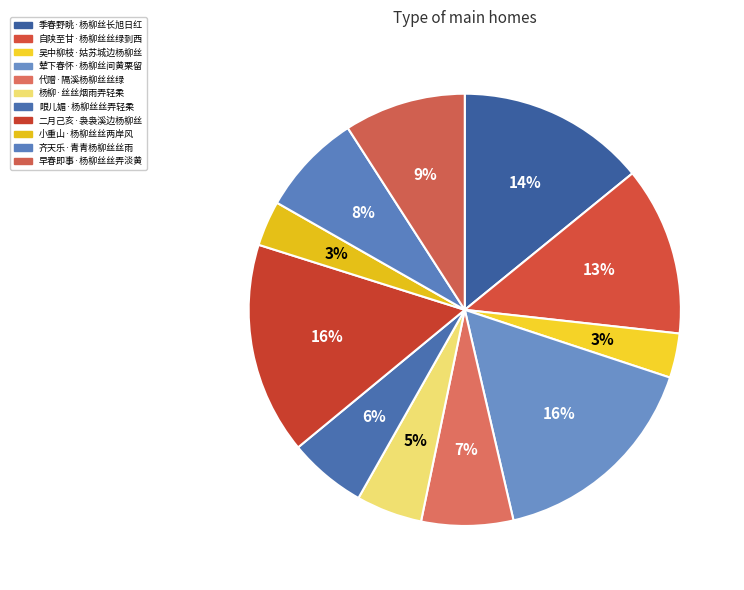

To the nearest percent, what is the difference between the largest and smallest slice percentages?

13%